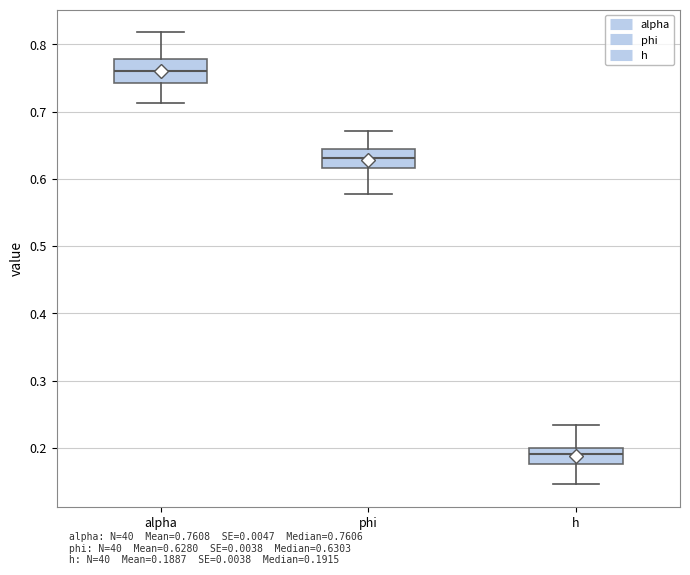

Which box has the lowest median line?

h